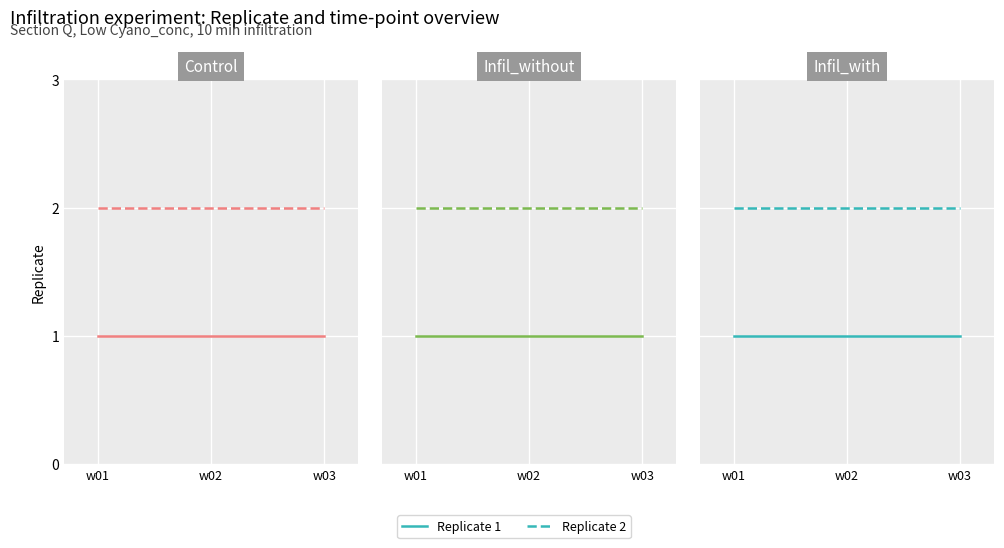

Which series has the largest range (max minus min)?

Replicate 1